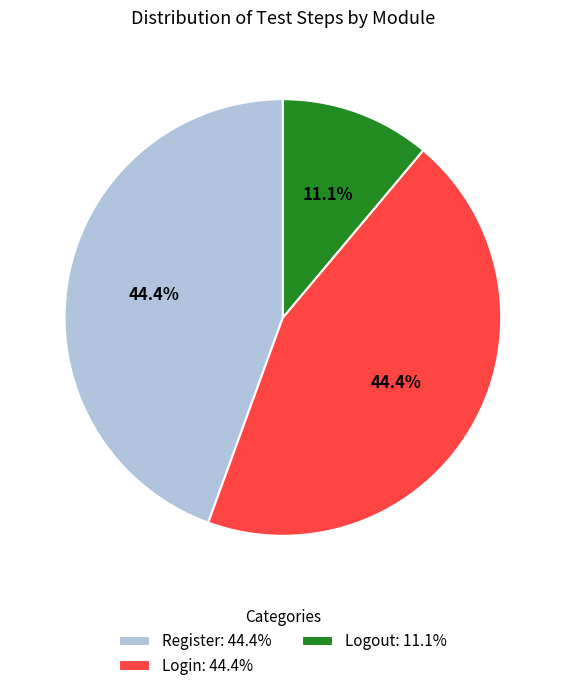

Approximately how many times larger is the value at Register: 44.4% compared to Login: 44.4%?

1.0